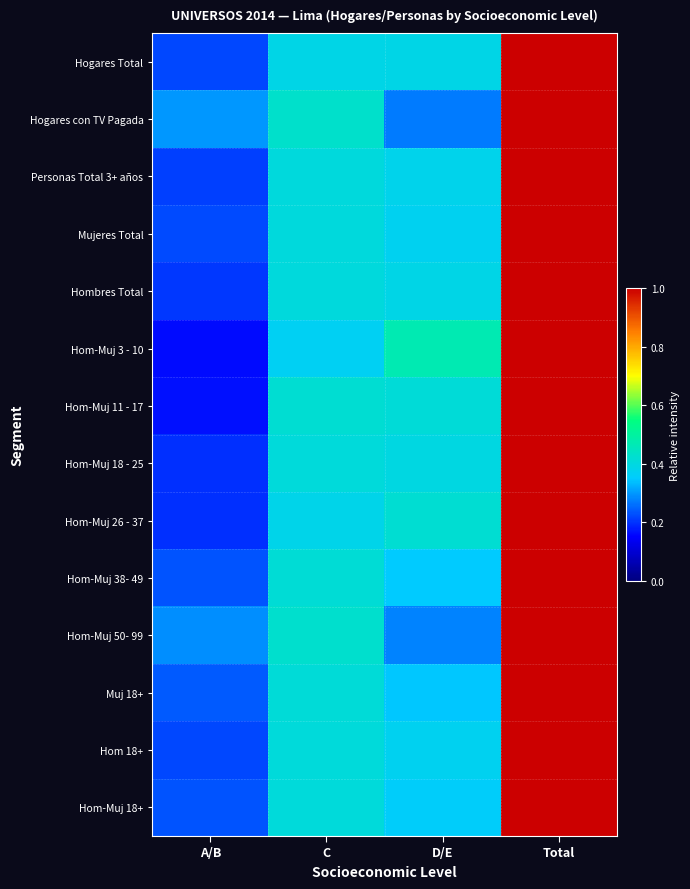

Rank the series at A/B from highest to lowest value.

Hogares con TV Pagada, Hom-Muj 50- 99, Muj 18+, Hom-Muj 38- 49, Hom-Muj 18+, Mujeres Total, Hogares Total, Hom 18+, Personas Total 3+ años, Hombres Total, Hom-Muj 18 - 25, Hom-Muj 26 - 37, Hom-Muj 11 - 17, Hom-Muj 3 - 10